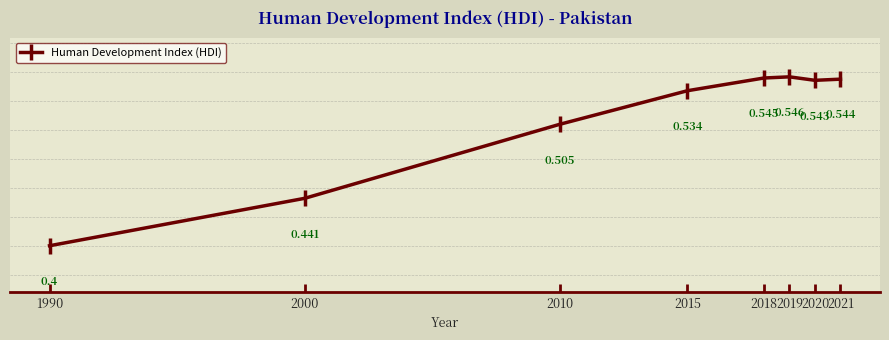

How many values are between 0 and 1?

8